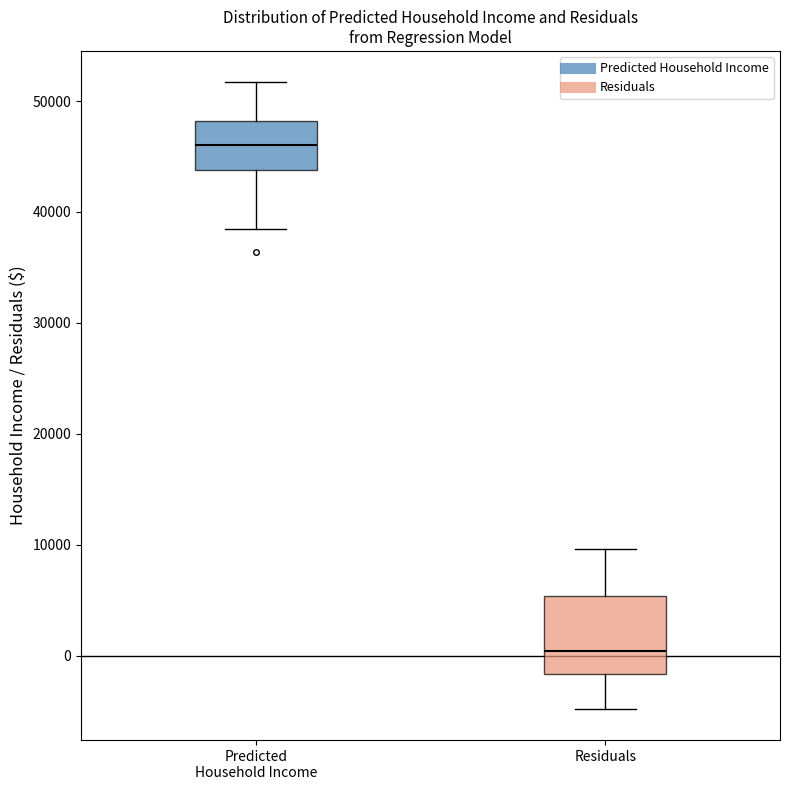

Which box has the lowest median line?

Residuals